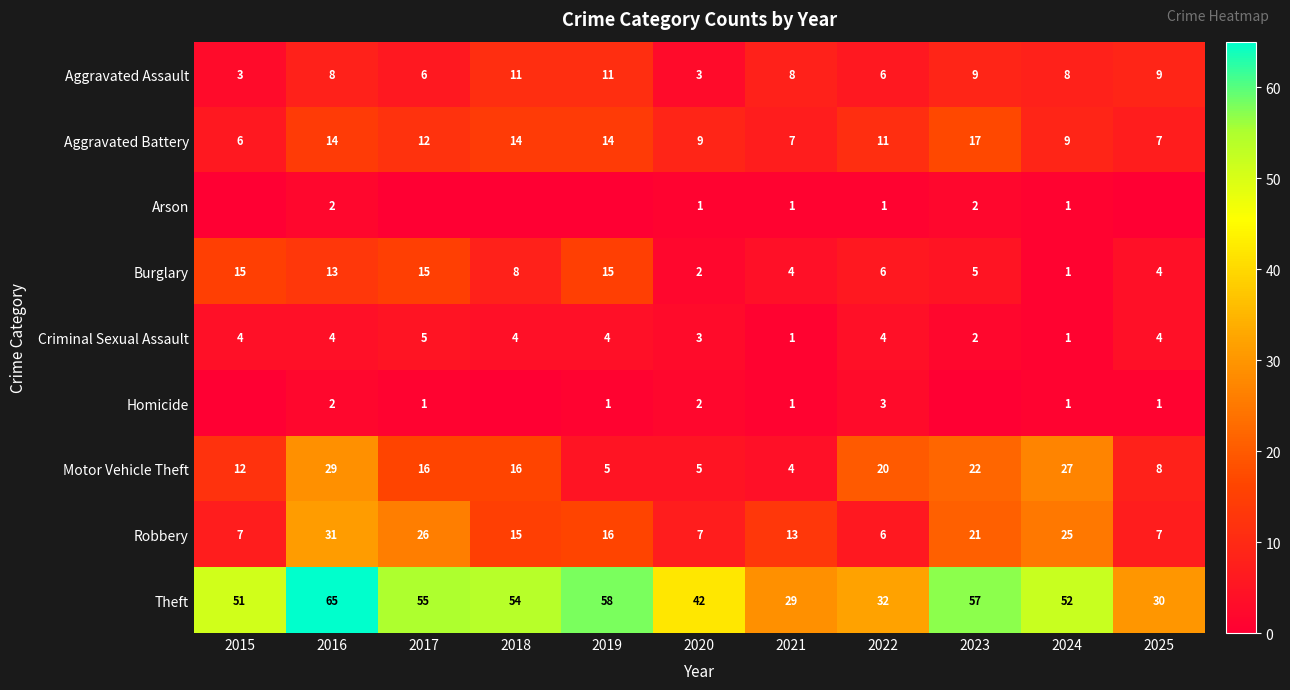

True or false: Aggravated Assault has a value of 8 at 2016.

True